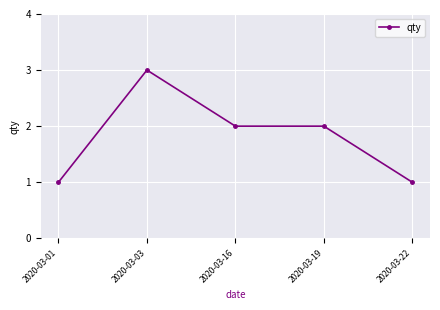

What is the approximate value at 2020-03-16?

2